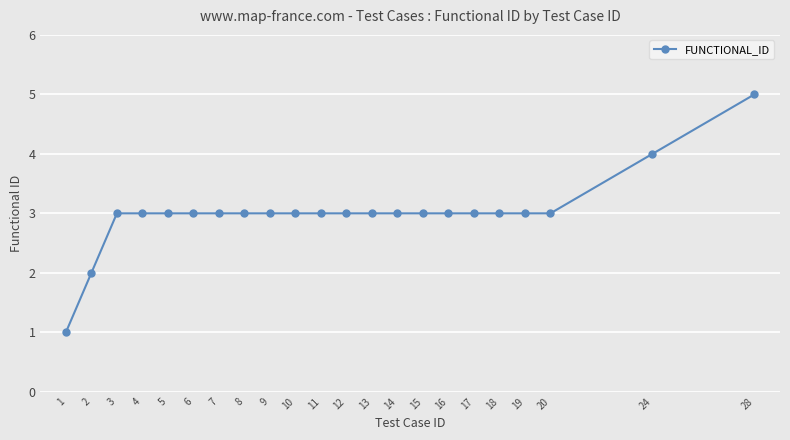

What is the average value?

3